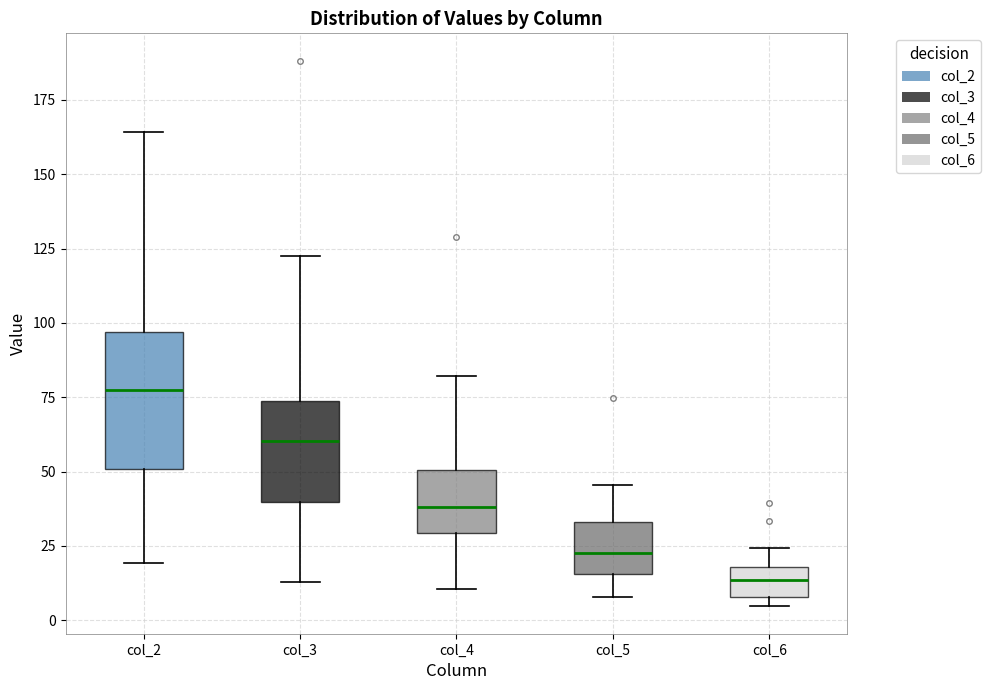

Which box has the lowest median line?

col_6